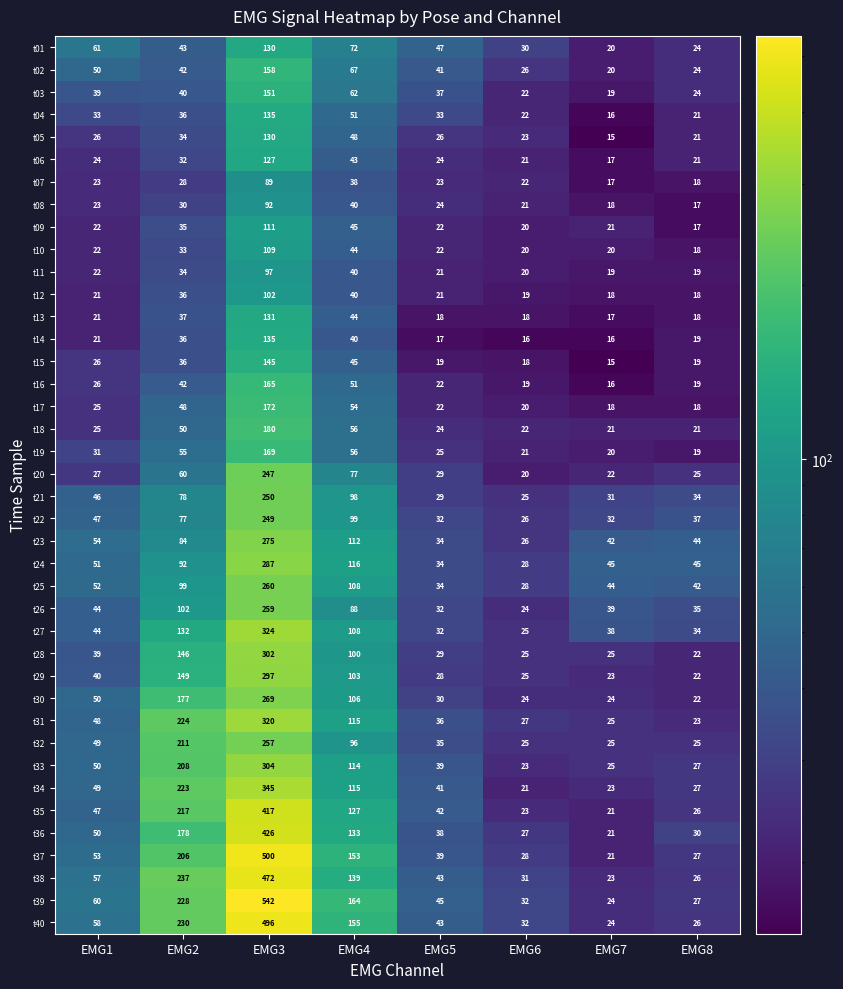

What is the difference between the maximum and second lowest values in the t13 series?

113